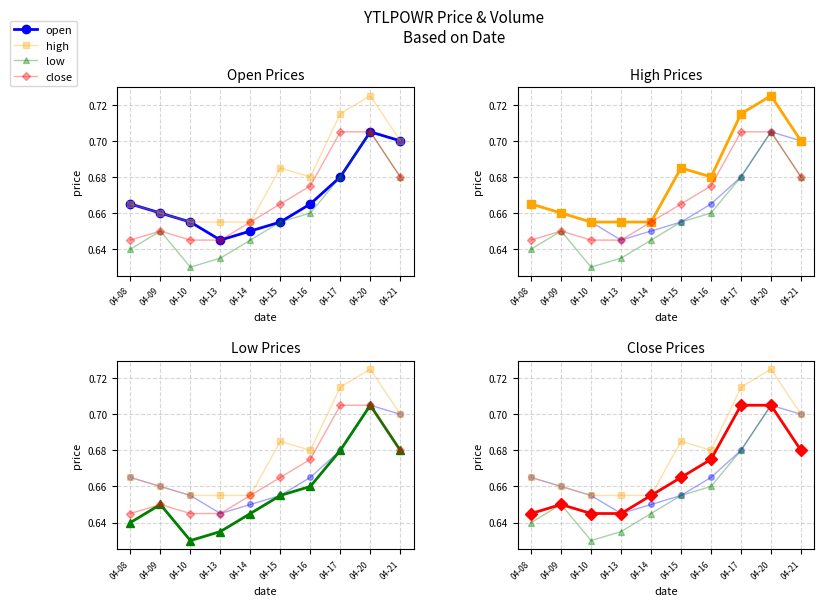

True or false: open and high intersect in this chart.

False